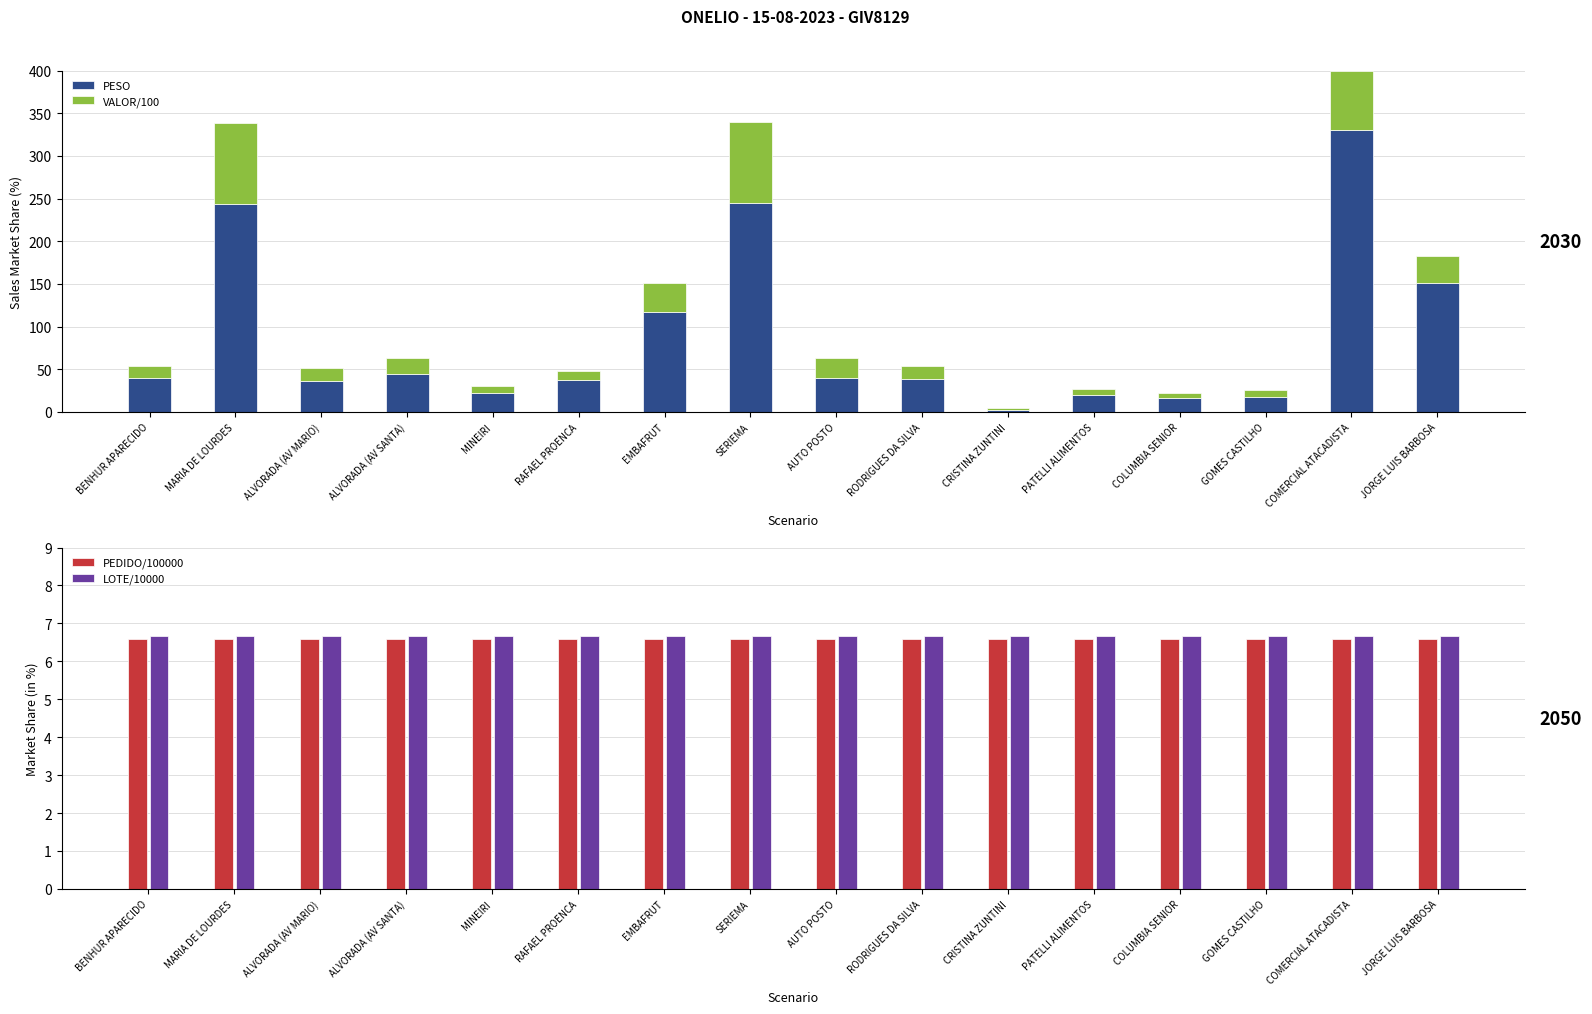

At how many categories does at least one series exceed 232?

3